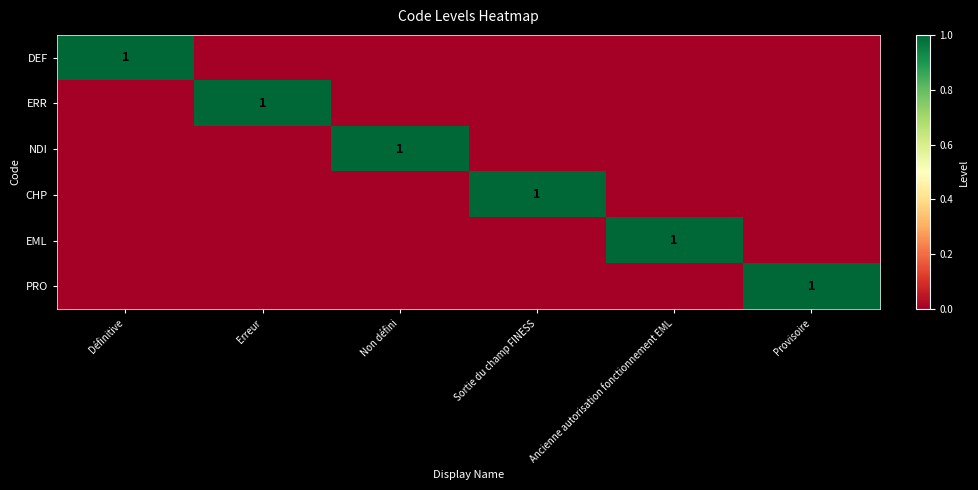

How many CHP values are between 0 and 1?

6